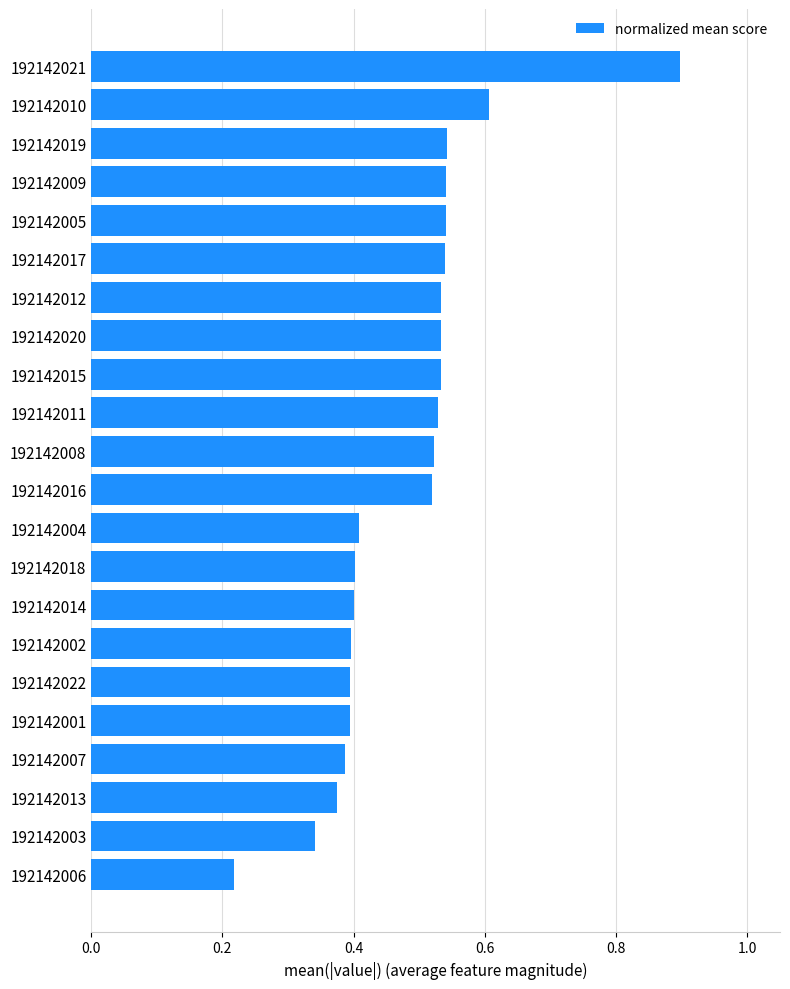

Where is the data nearest to the value 0?

192142006